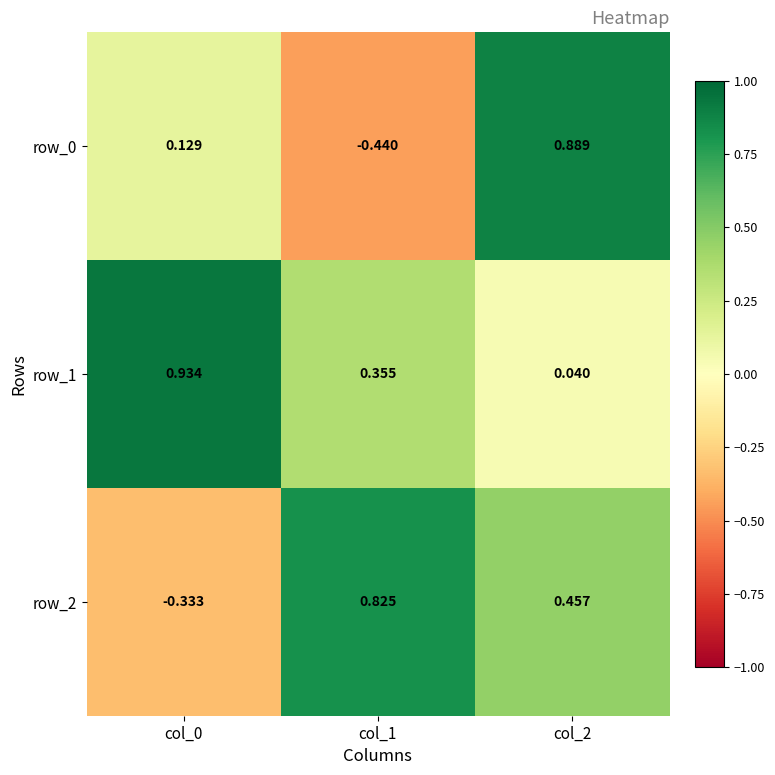

Is the value of row_2 at col_2 greater than the value of row_0 at col_2?

No